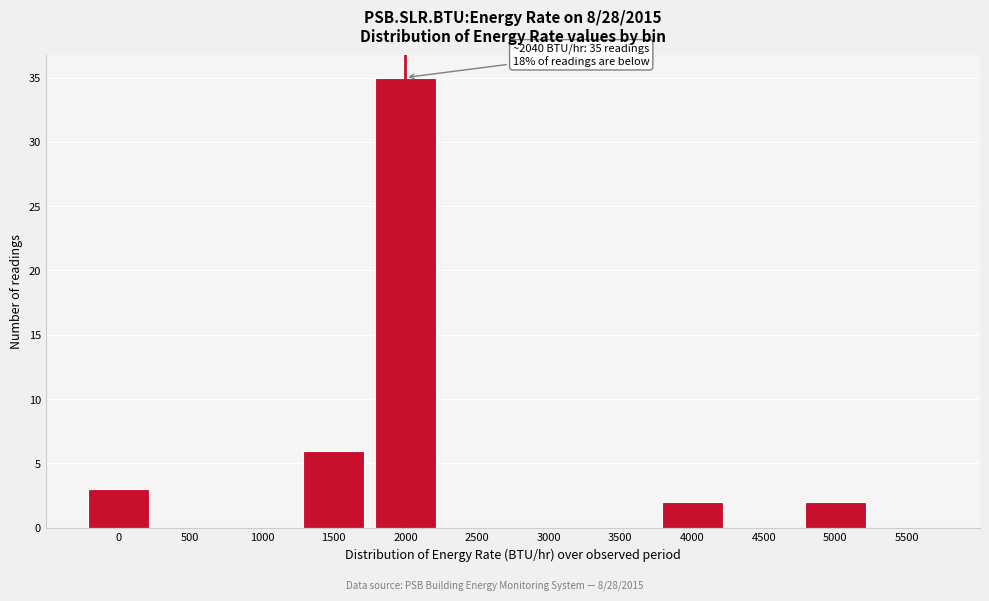

Reading right to left, extract all data points from this chart.

5500=0	5000=2	4500=0	4000=2	3500=0	3000=0	2500=0	2000=35	1500=6	1000=0	500=0	0=3